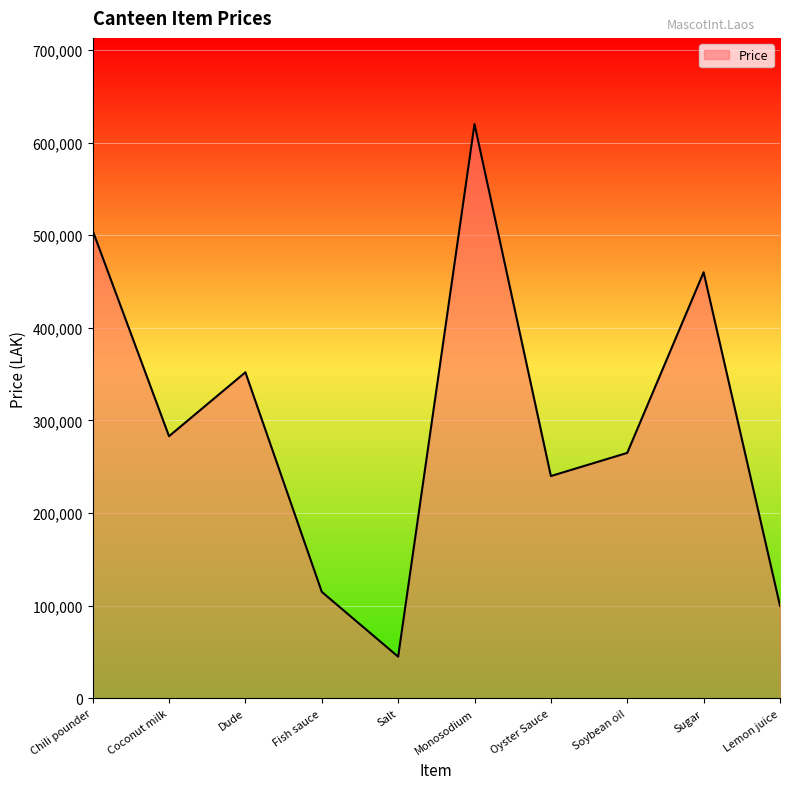

How many lines are shown in the chart?

1